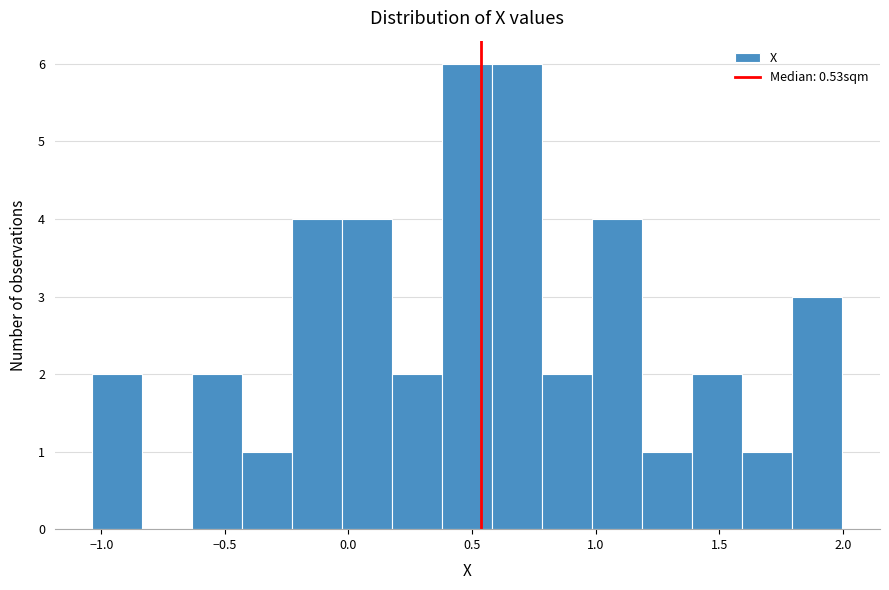

How tall is the bar that spans 1.60 to 1.80 on the x-axis? Neither the bar edges nor the heights are printed on the chart, so give them approximately, as read against the axes.

1